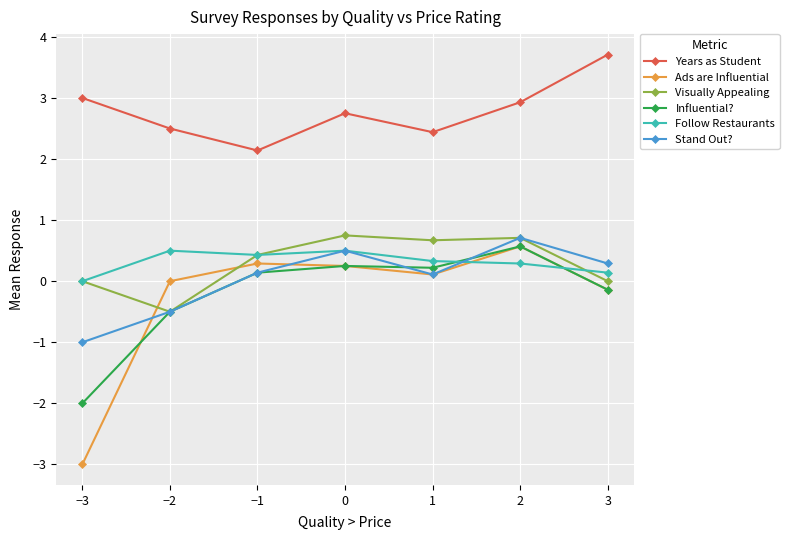

Is the value of Stand Out? at 2 greater than the value of Influential? at 2?

Yes